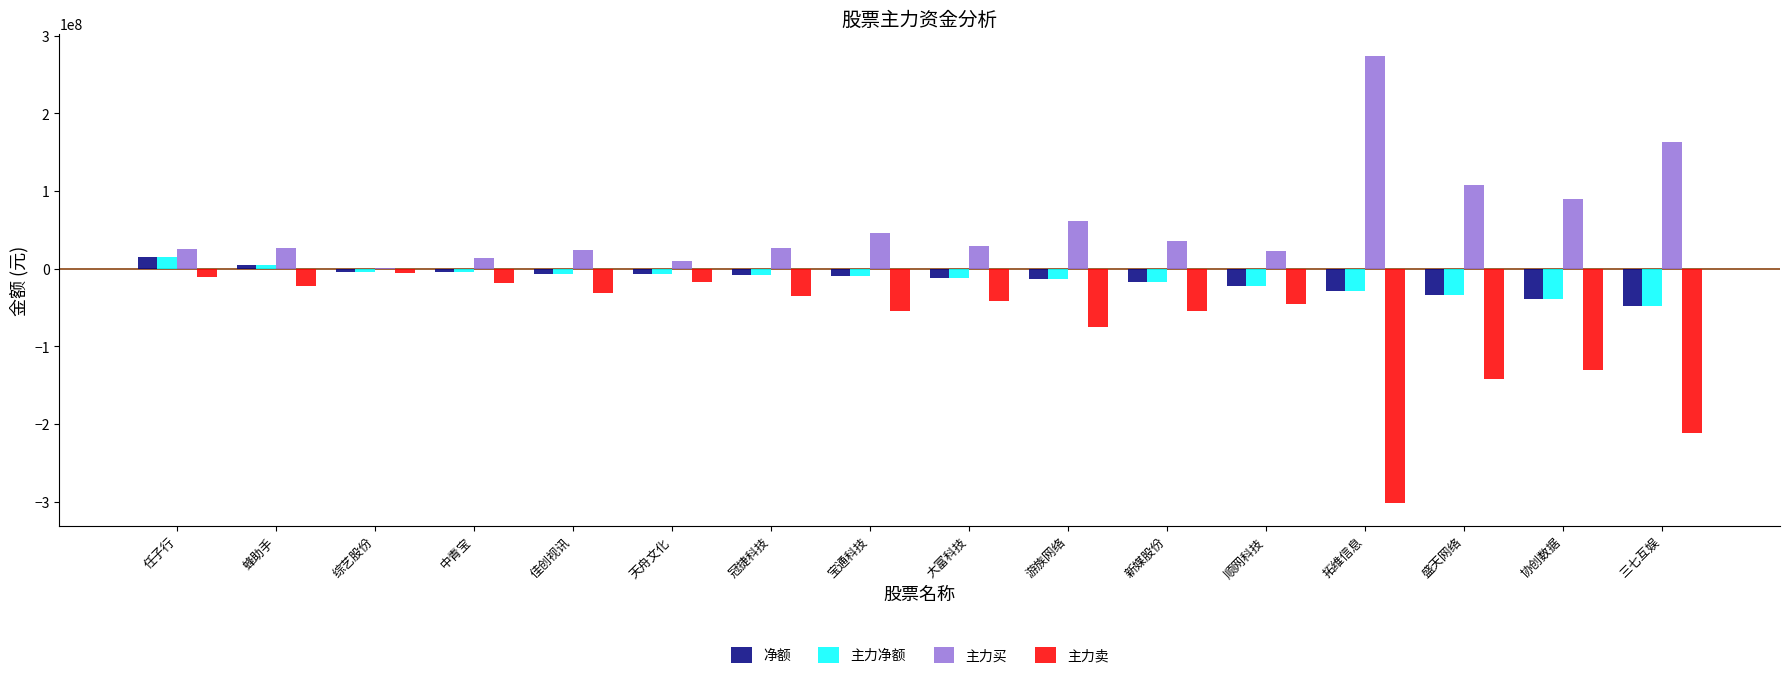

At which label does 主力净额 first exceed -8826730?

任子行